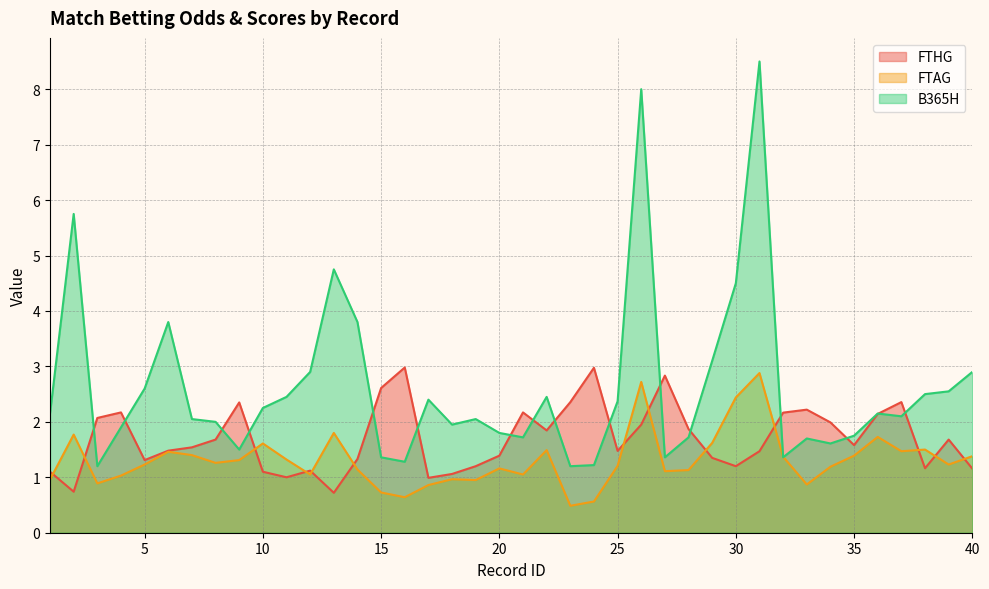

Which category has the highest value in the B365H series?

31